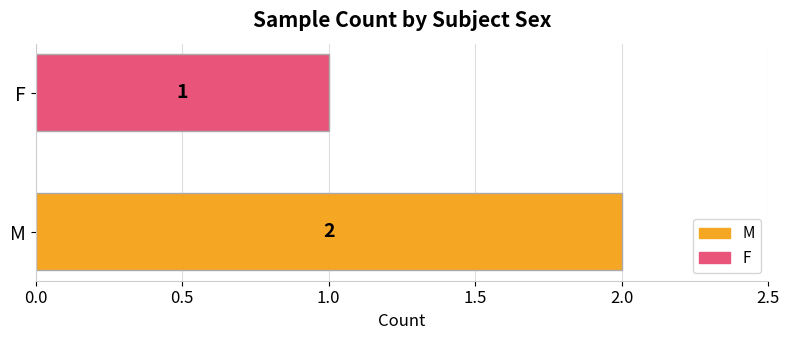

How many distinct data groups are displayed?

1